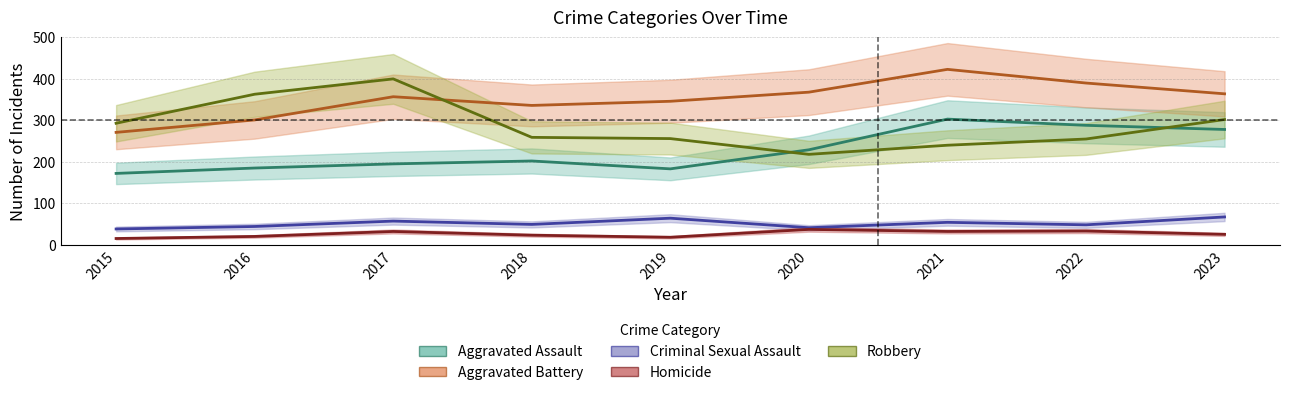

Where is the first local maximum for Robbery?

2017